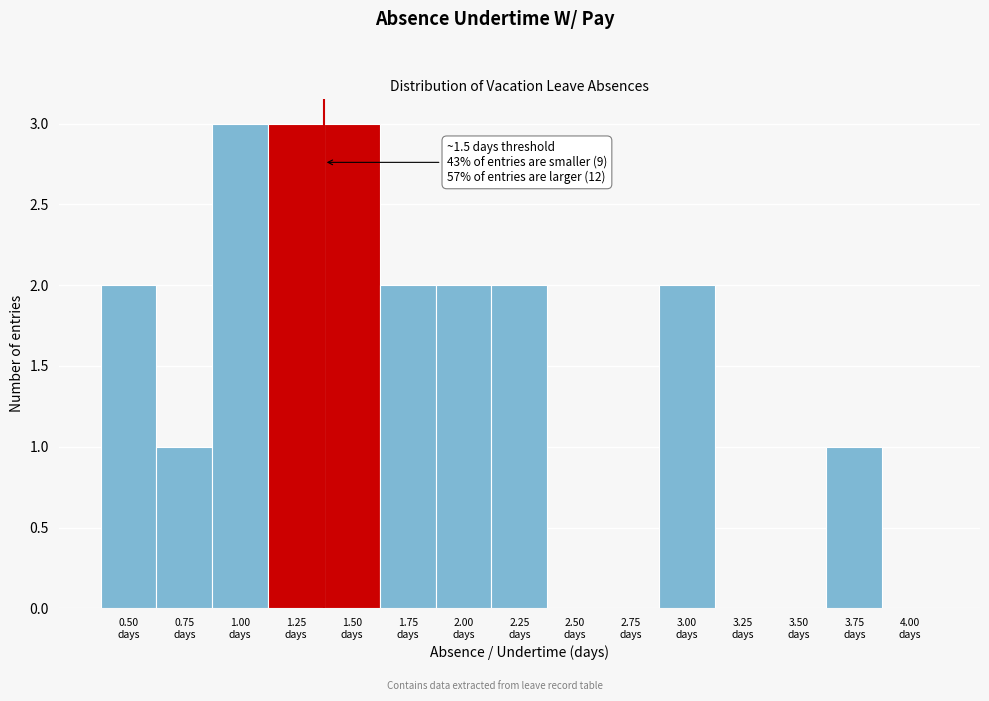

What is the sum of all values?

21